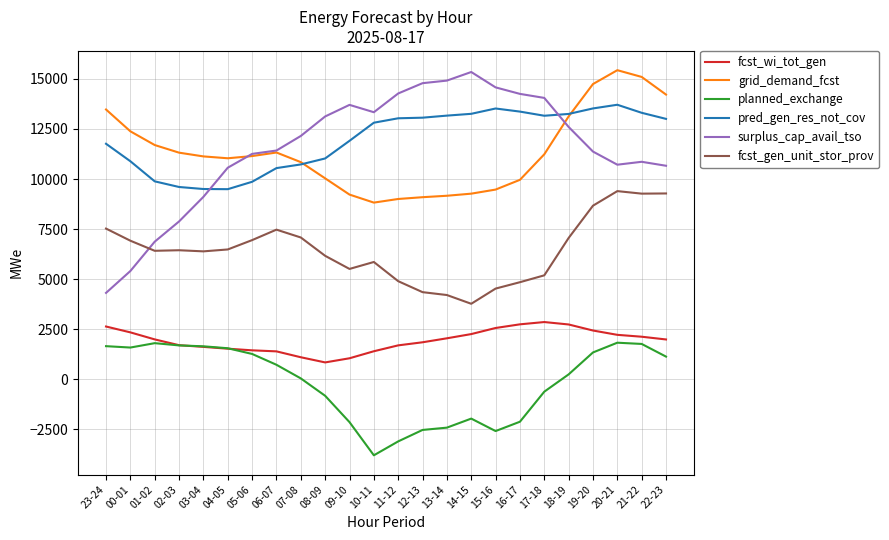

Which series has the largest range (max minus min)?

surplus_cap_avail_tso